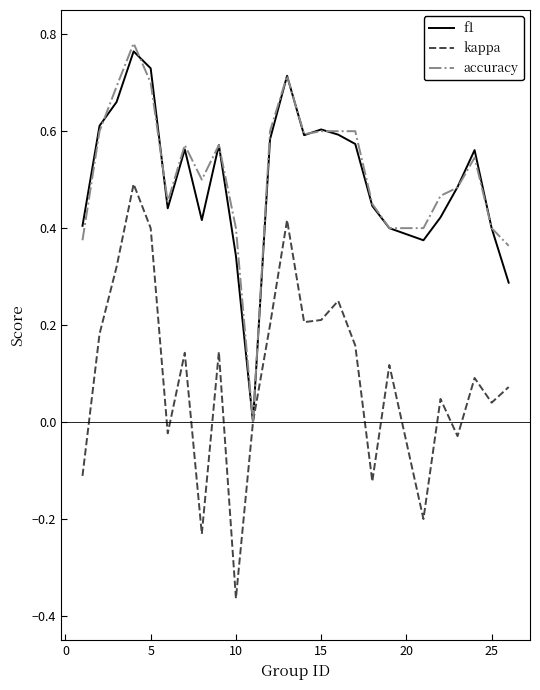

In kappa, how many points are higher than both neighbors (excluding endpoints)?

8